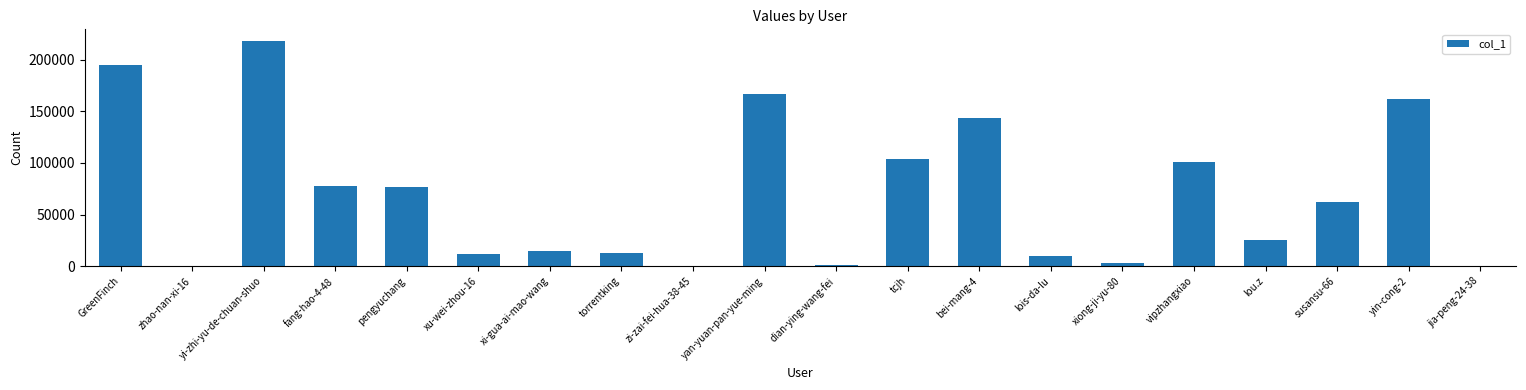

Which has a higher value, dian-ying-wang-fei or GreenFinch?

GreenFinch